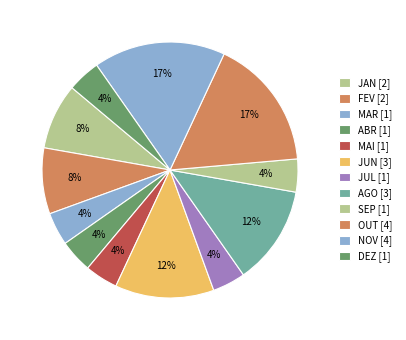

How many segments does this pie chart have?

12